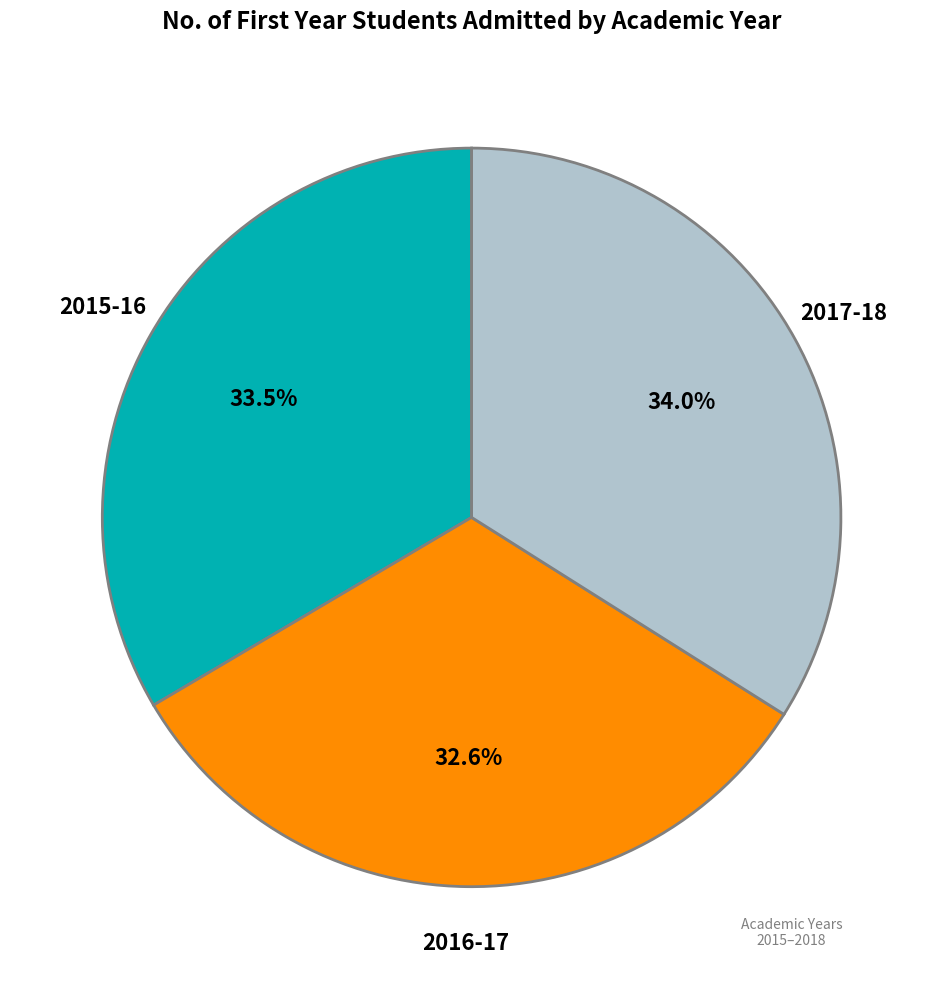

Is there a majority slice in this chart?

No